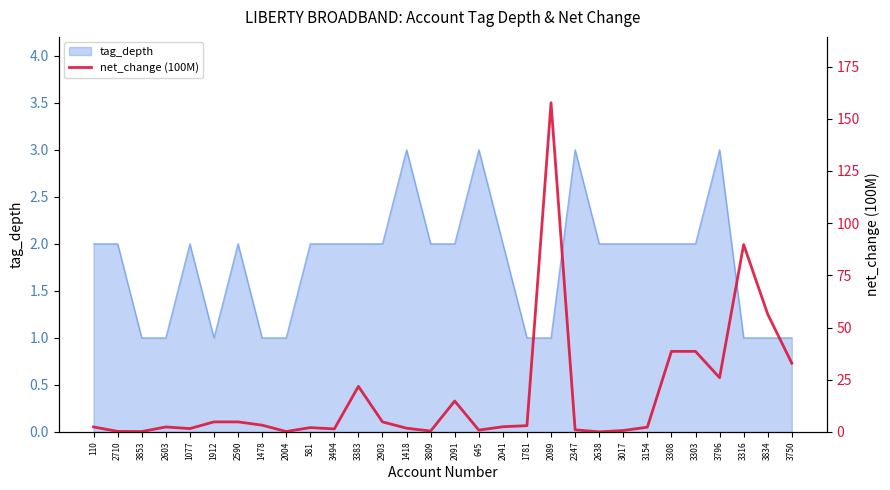

Reading left to right, transcribe all the data shown in this chart.

2.4	0.3	0.2	2.4	1.6	4.8	4.8	3.3	0.2	2.1	1.5	21.8	4.8	1.8	0.5	14.8	0.9	2.5	3.0	157.7	1.0	0.1	0.7	2.3	38.6	38.6	26.0	89.8	56.4	32.9